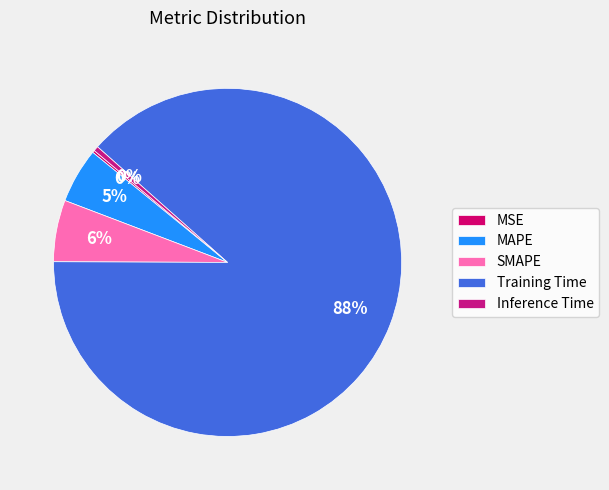

What portion of the pie excludes SMAPE?

94.3%